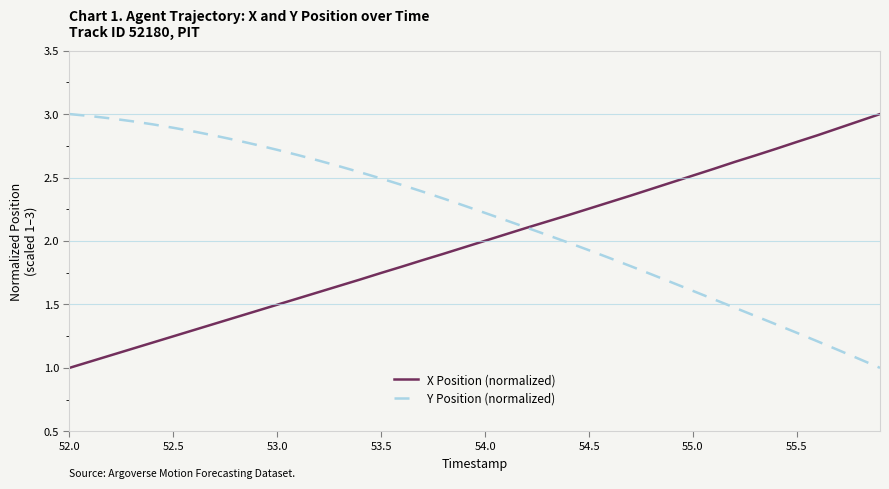

Which series has the largest total across all categories?

Y Position (normalized)